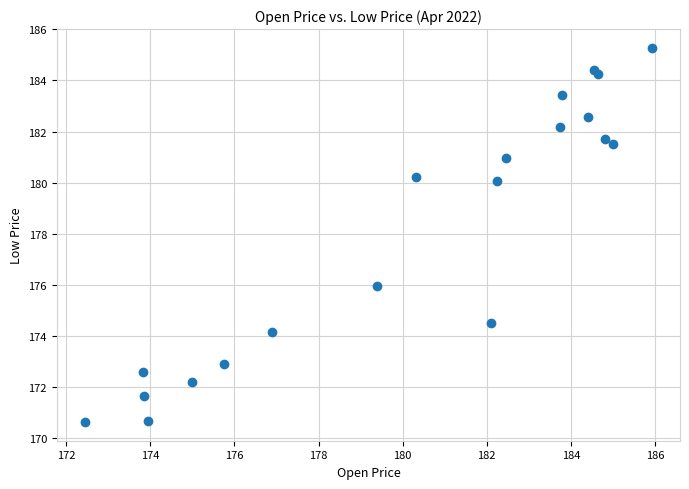

What Y value in the scatter plot is closest to 177?

176.0